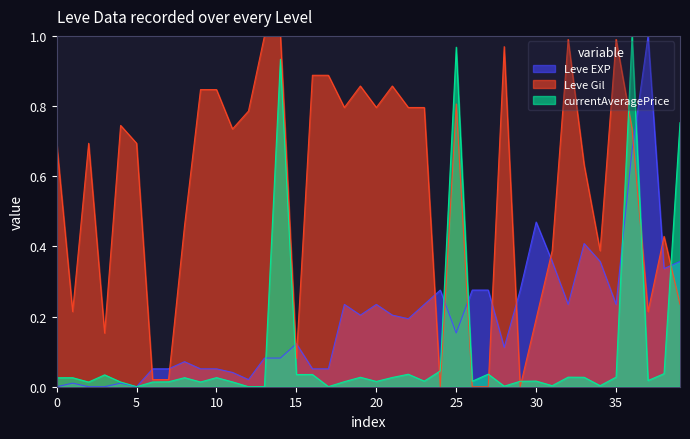

True or false: Leve Gil and Leve EXP intersect in this chart.

True